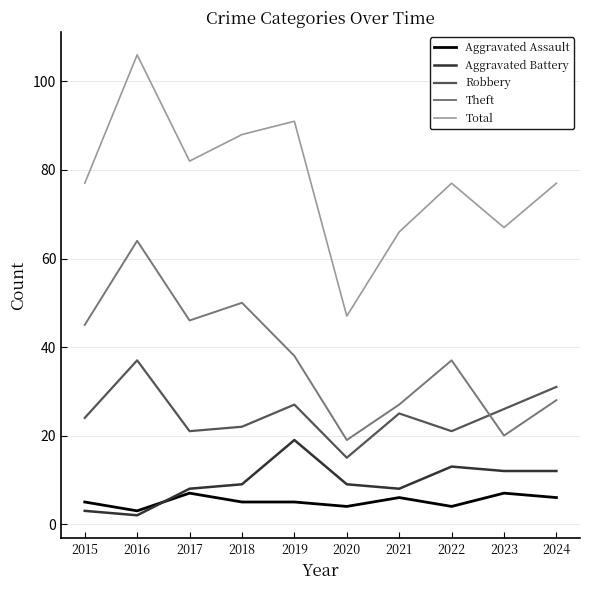

Reading right to left, what are all the values shown in this chart?

Aggravated Assault: 6	7	4	6	4	5	5	7	3	5
Aggravated Battery: 12	12	13	8	9	19	9	8	2	3
Robbery: 31	26	21	25	15	27	22	21	37	24
Theft: 28	20	37	27	19	38	50	46	64	45
Total: 77	67	77	66	47	91	88	82	106	77